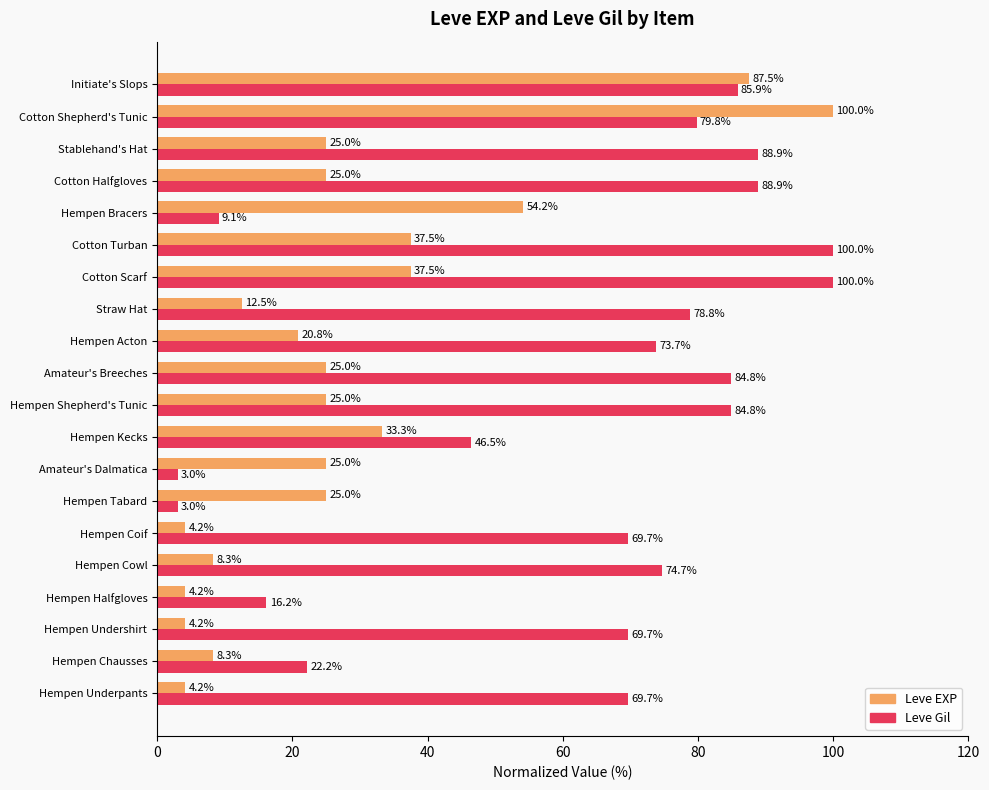

What is the difference between the second highest and minimum values in the Leve Gil series?

97.0